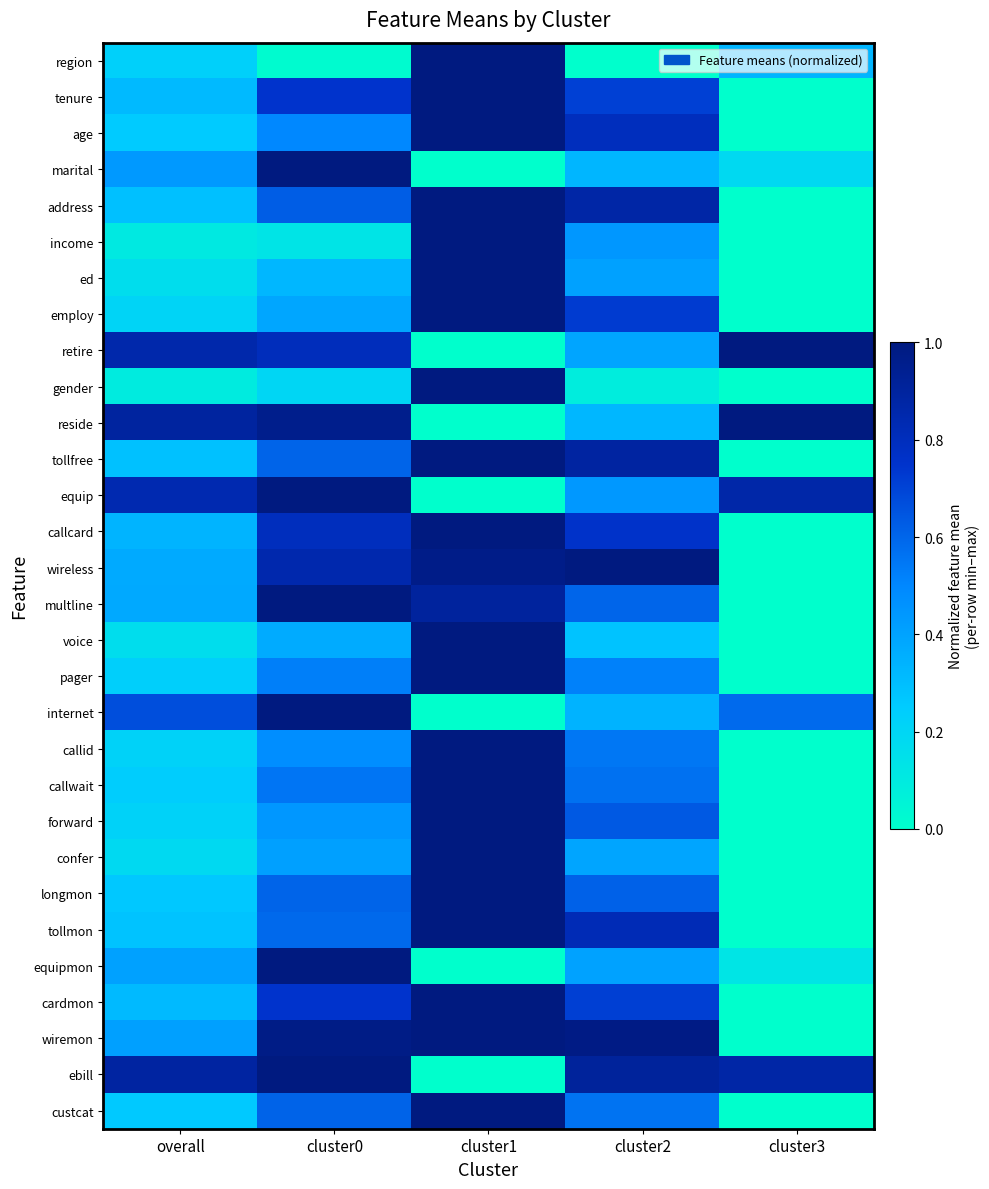

At overall, list the series in order from largest to smallest.

reside, ebill, retire, equip, internet, marital, wiremon, equipmon, multline, wireless, callcard, tenure, cardmon, address, tollfree, tollmon, longmon, custcat, age, callwait, pager, region, callid, forward, employ, confer, voice, ed, income, gender